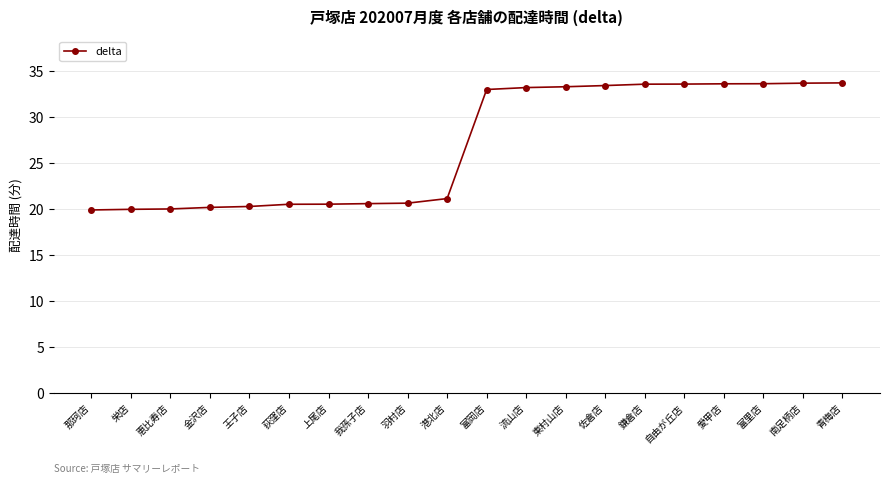

What position from the left is 栄店?

2